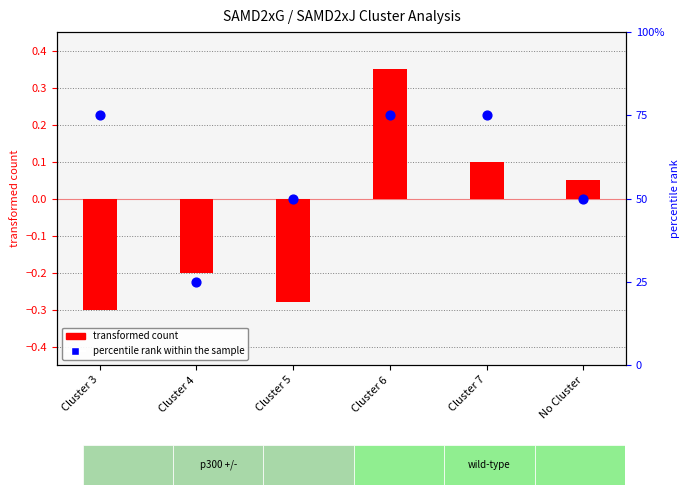

Which series reaches the maximum Y coordinate?

percentile rank within the sample